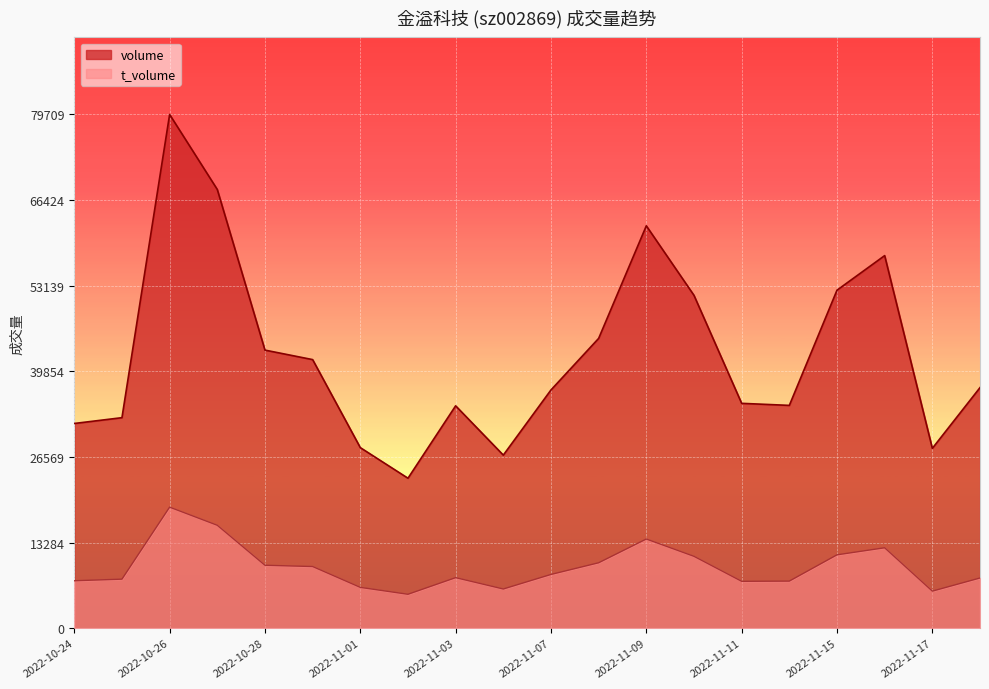

What is the smallest value displayed?

5260